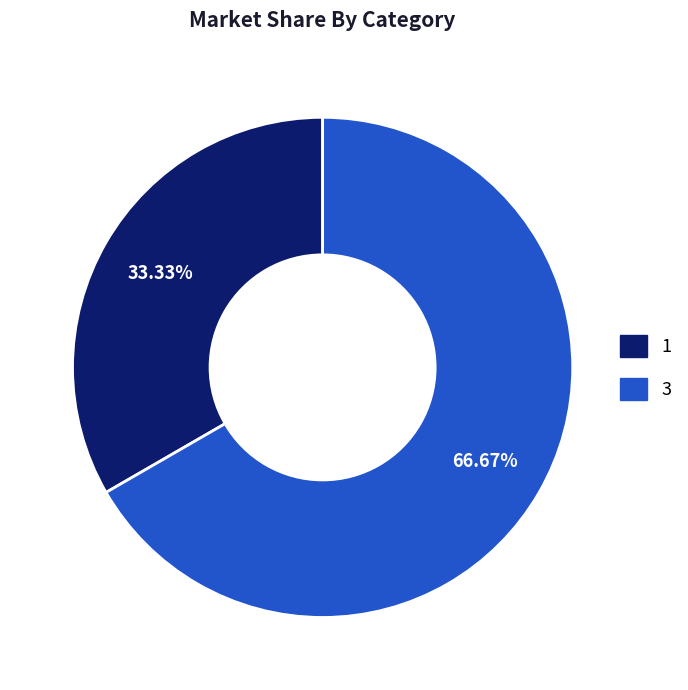

What is the smallest slice in the pie chart?

1